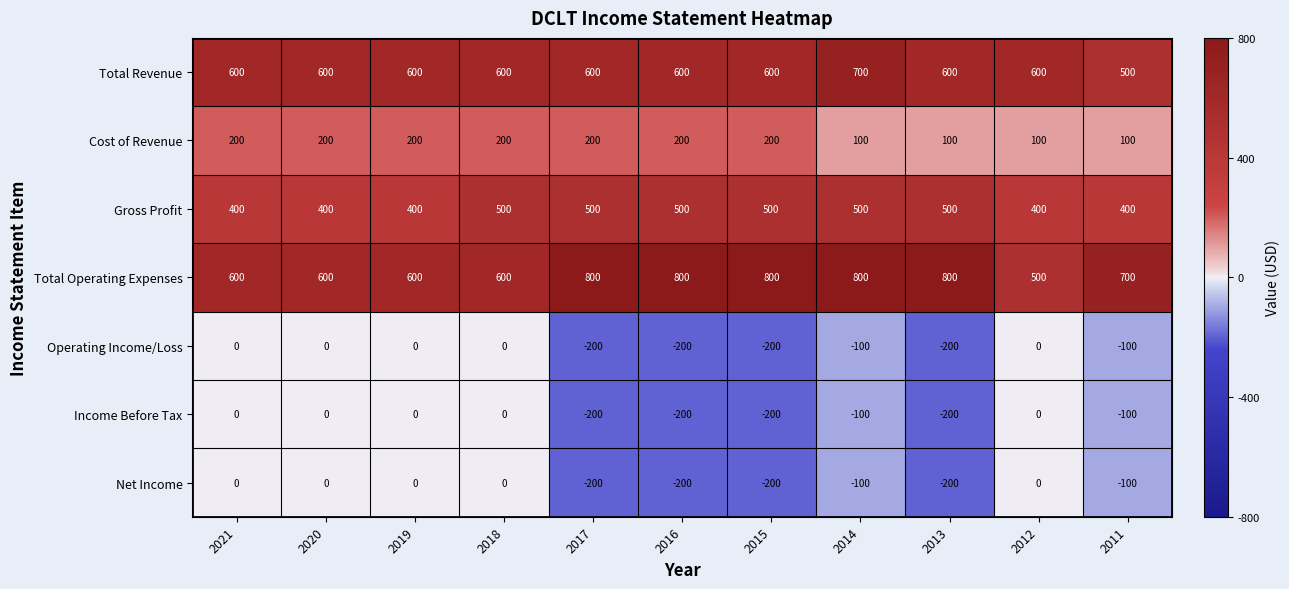

Is it true that Operating Income/Loss equals 91 at 2018?

False